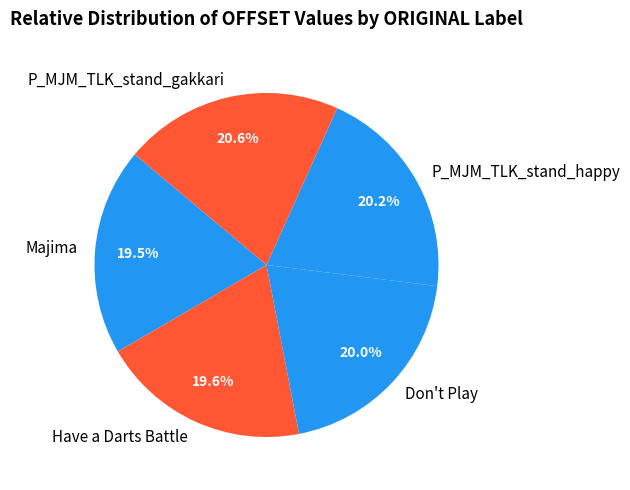

Between Majima and P_MJM_TLK_stand_gakkari, which is larger?

P_MJM_TLK_stand_gakkari